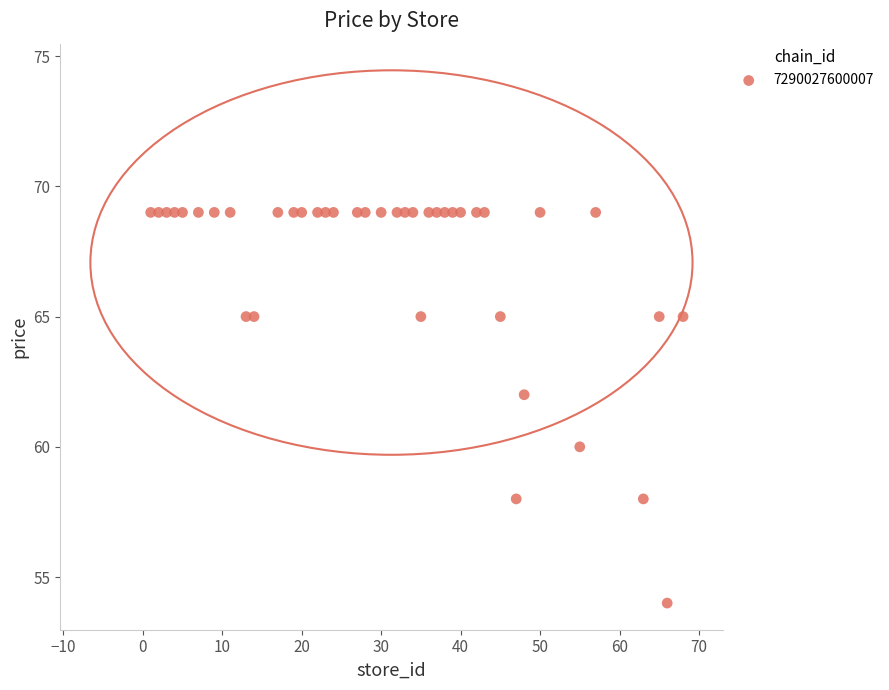

What is the range of Y values (max minus min)?

15